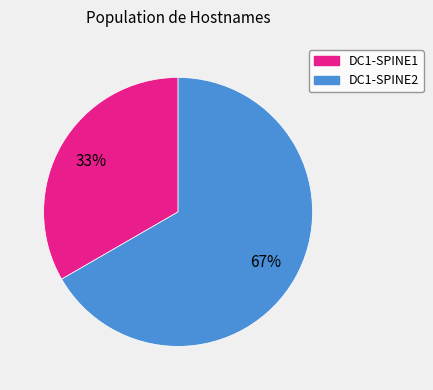

To the nearest percent, what is the combined percentage of DC1-SPINE2 and DC1-SPINE1?

100%